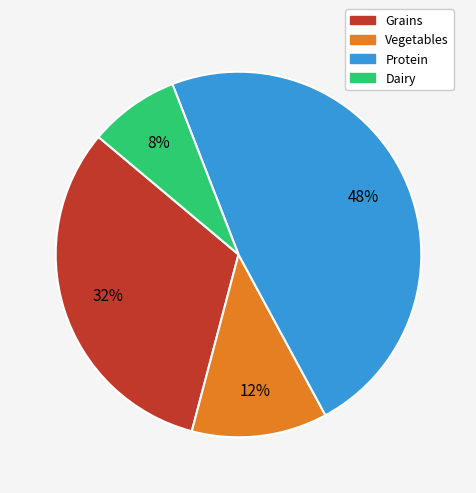

What percentage is the Protein slice, to the nearest percent?

48%